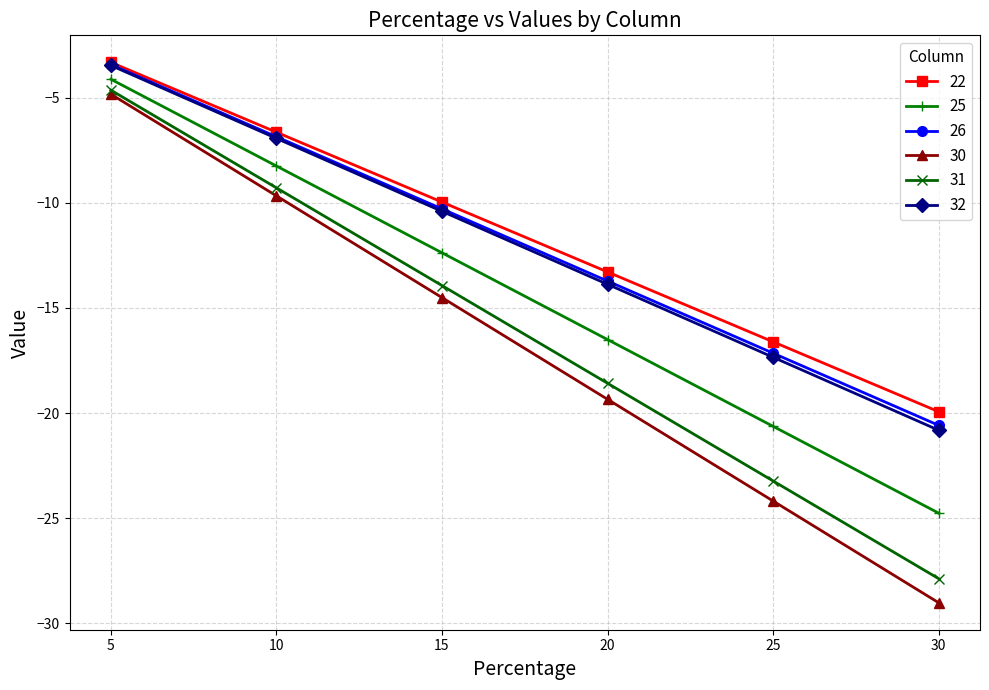

Is it true that 30 equals -19.3 at 20?

True